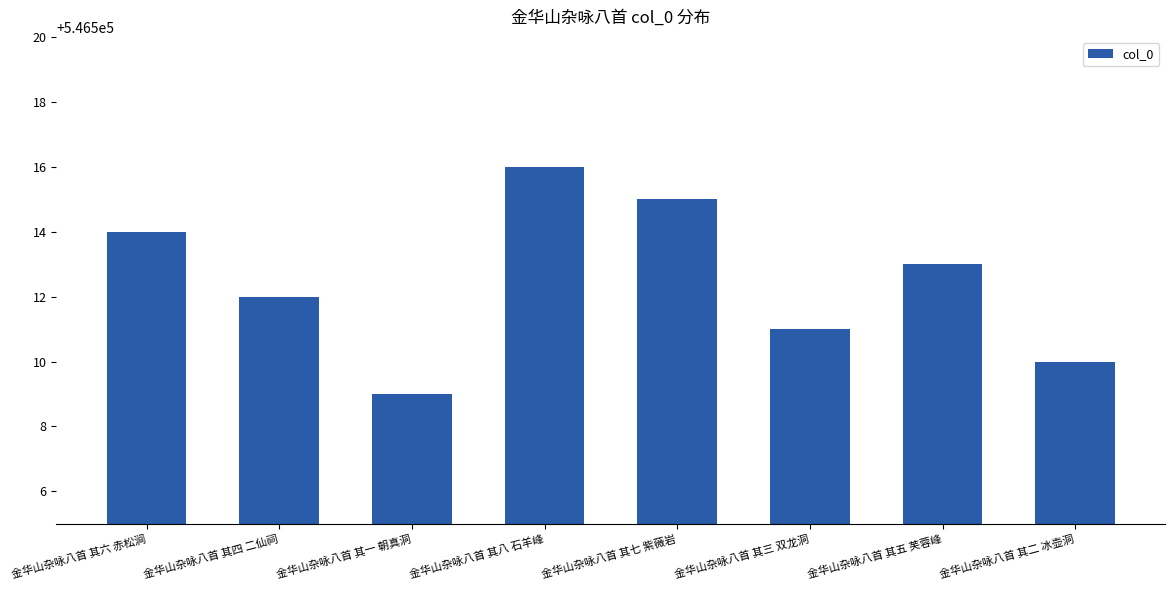

Does the chart contain stacked bars?

No